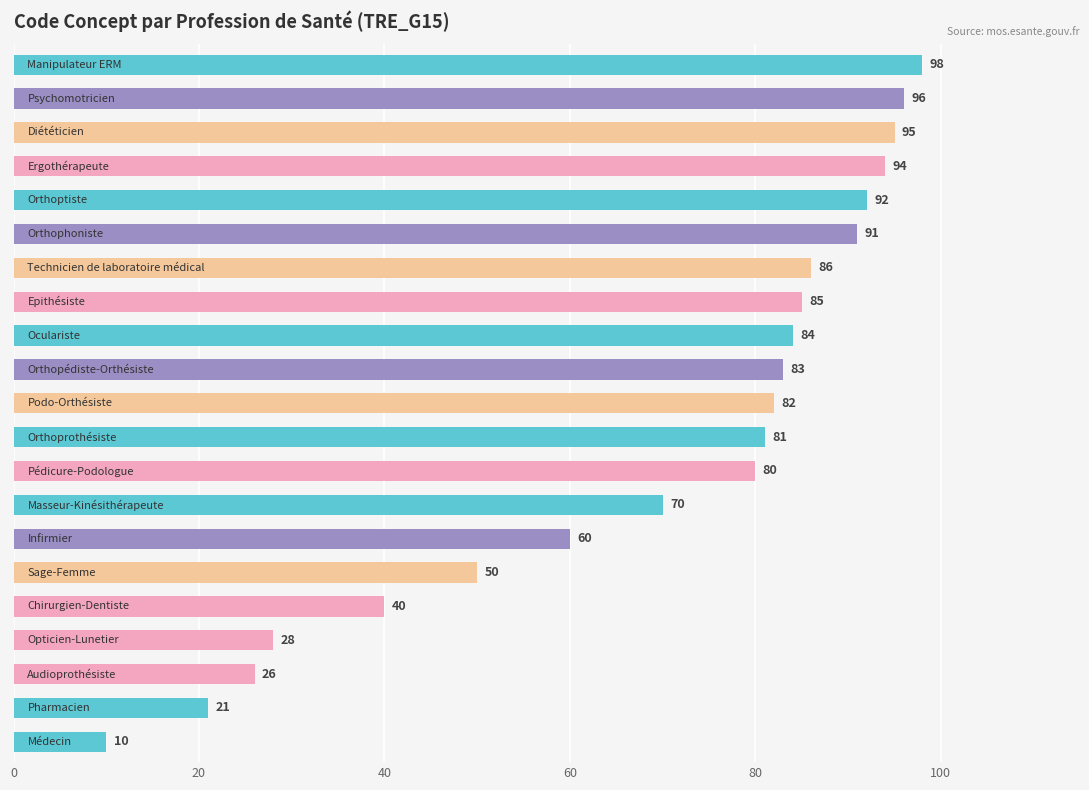

What is the maximum value shown in the chart?

98